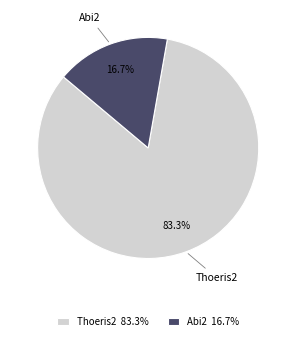

Rank the categories by value from highest to lowest.

Thoeris2, Abi2